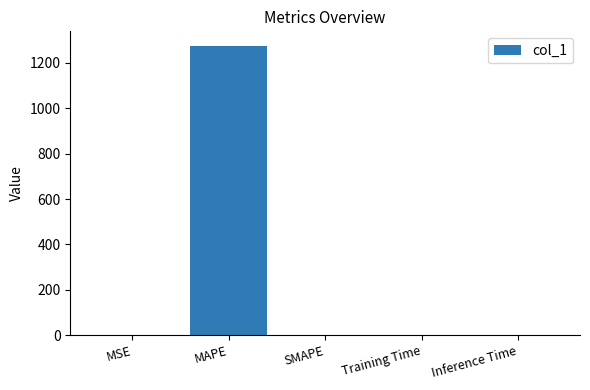

Which label corresponds to the largest value in the chart?

MAPE